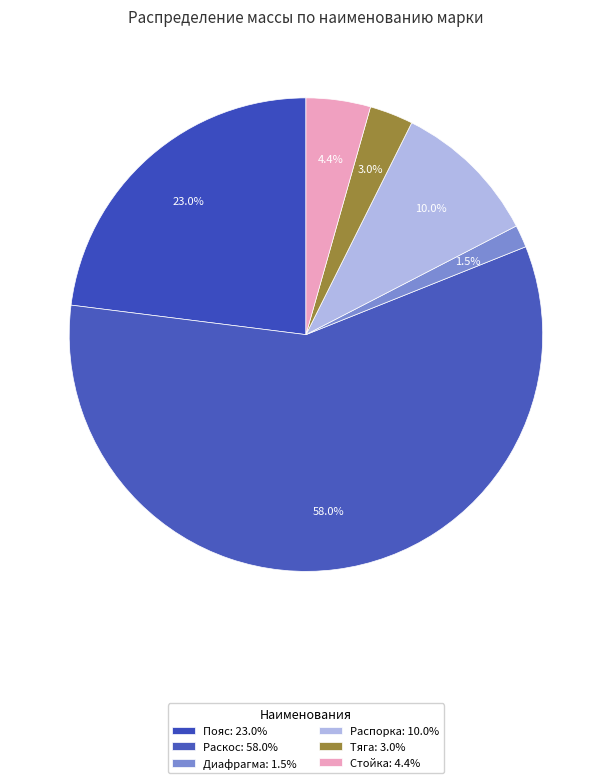

Which category has the smallest portion of the pie?

Диафрагма